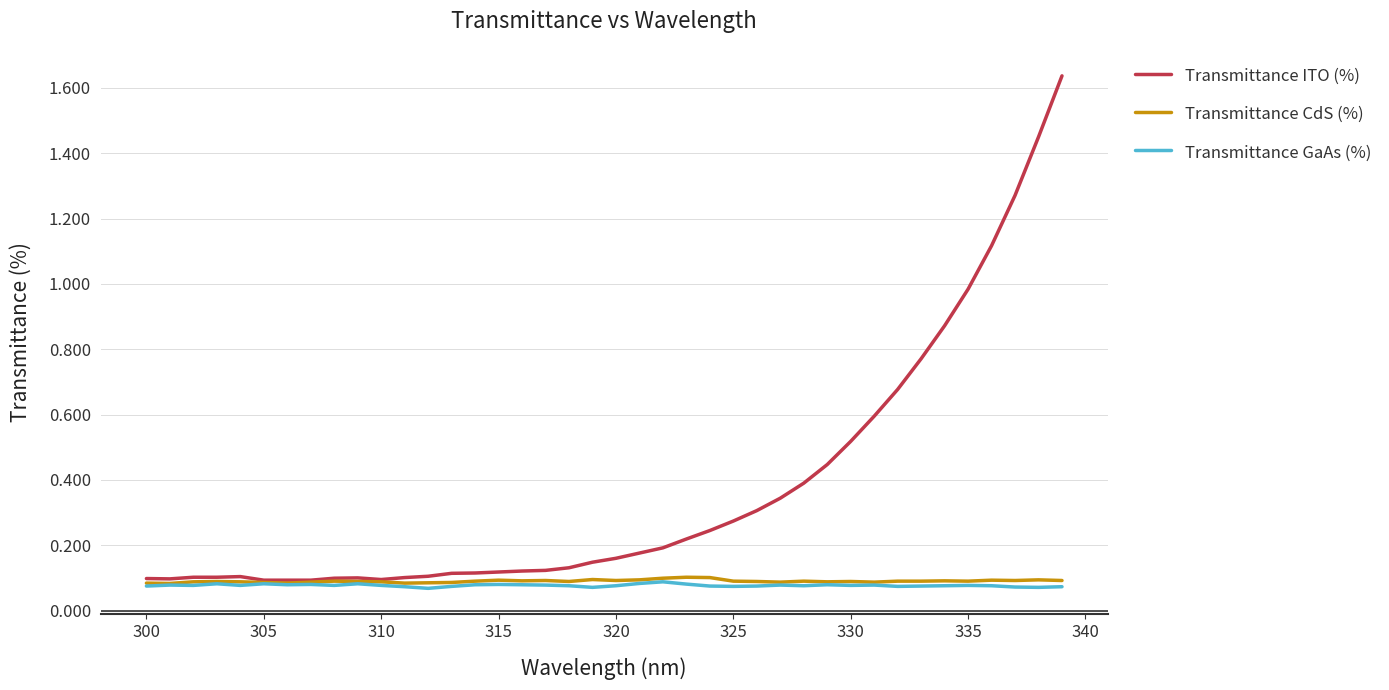

Which series has the largest range (max minus min)?

Transmittance ITO (%)